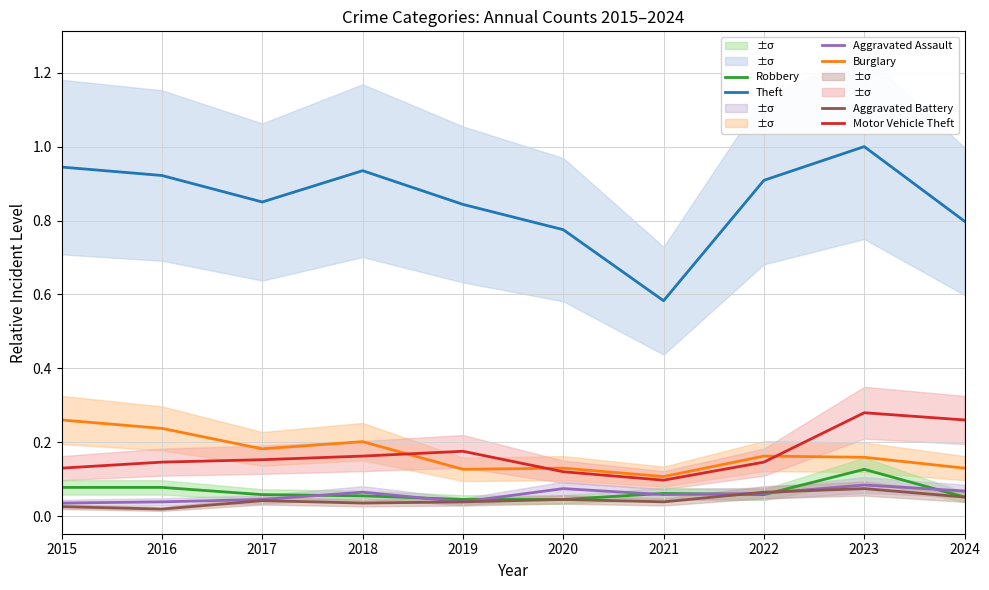

What is the sum of the Theft values at 2022 and 2017?

1.8